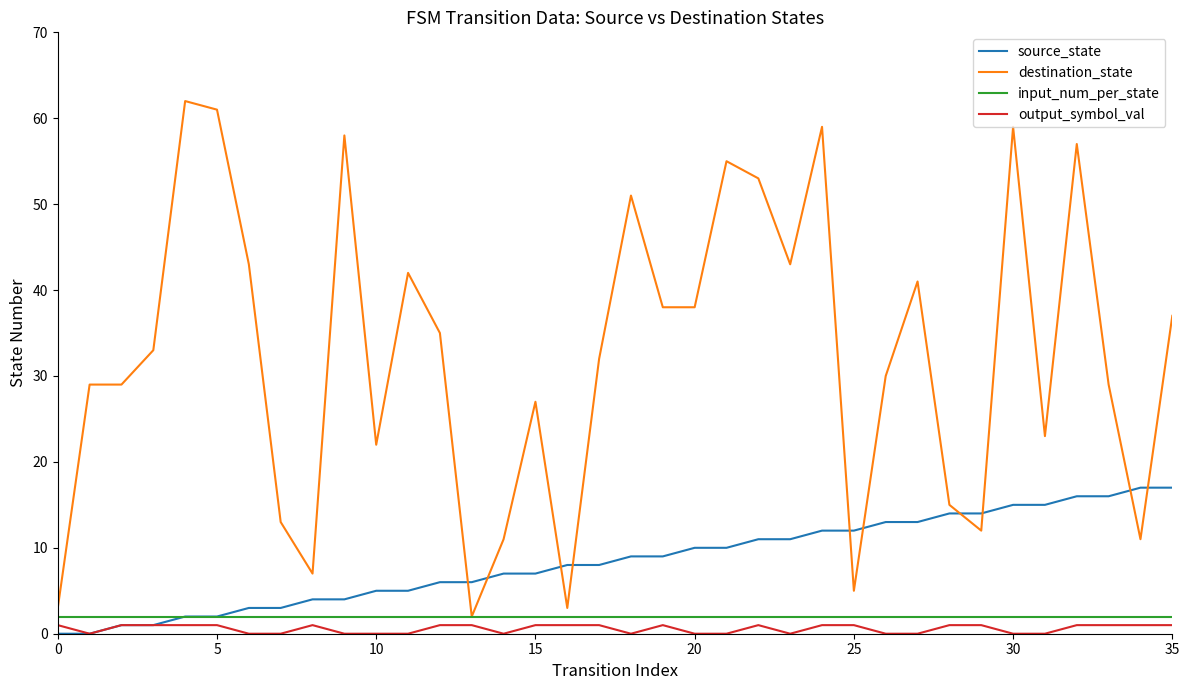

What is the maximum value shown in the chart?

62